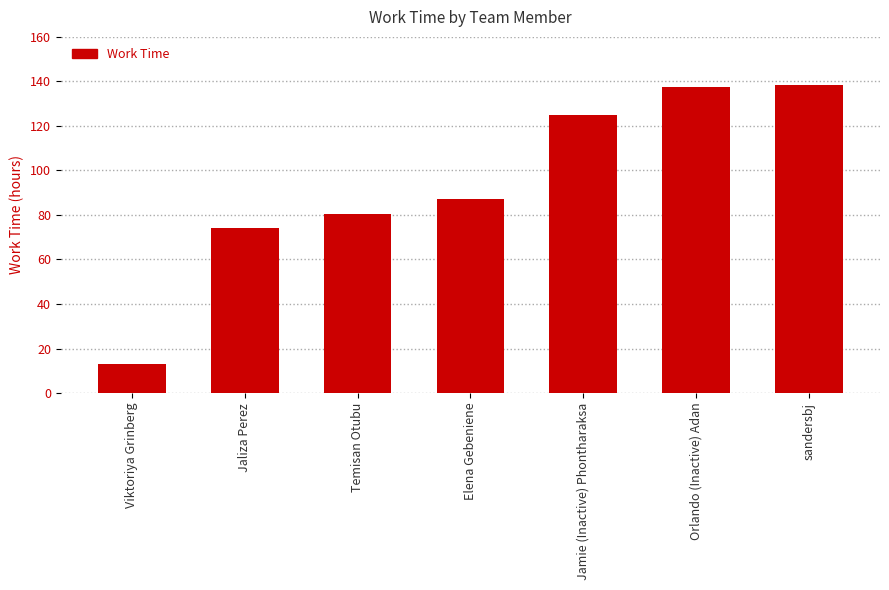

Approximately how many times larger is the value at Jaliza Perez compared to sandersbj?

0.5